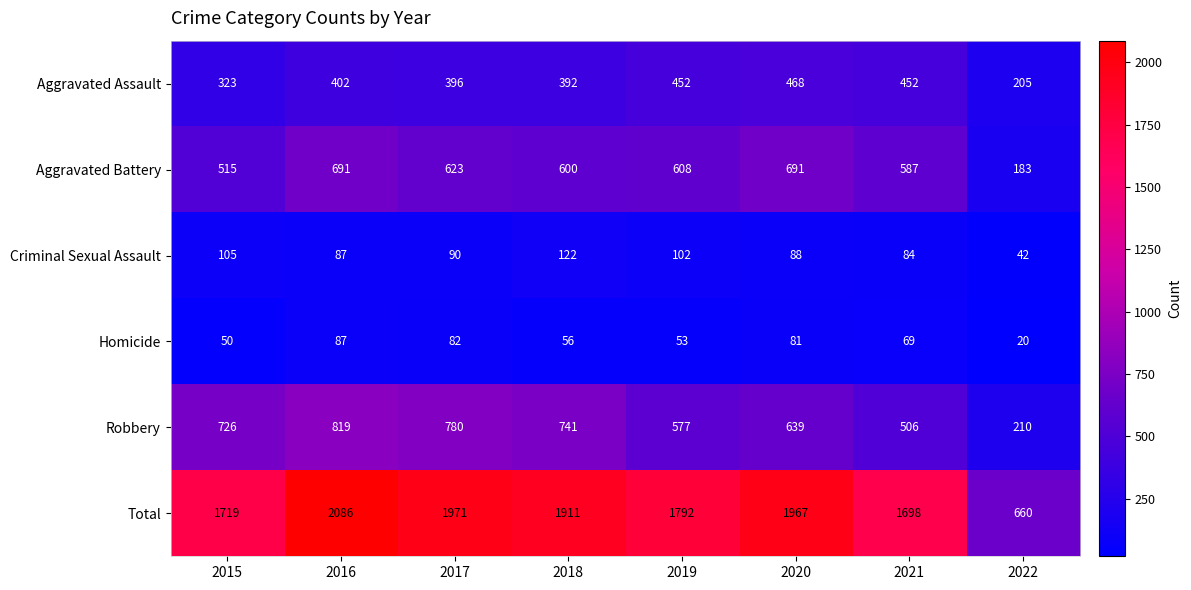

At which label is Robbery closest to 514?

2021